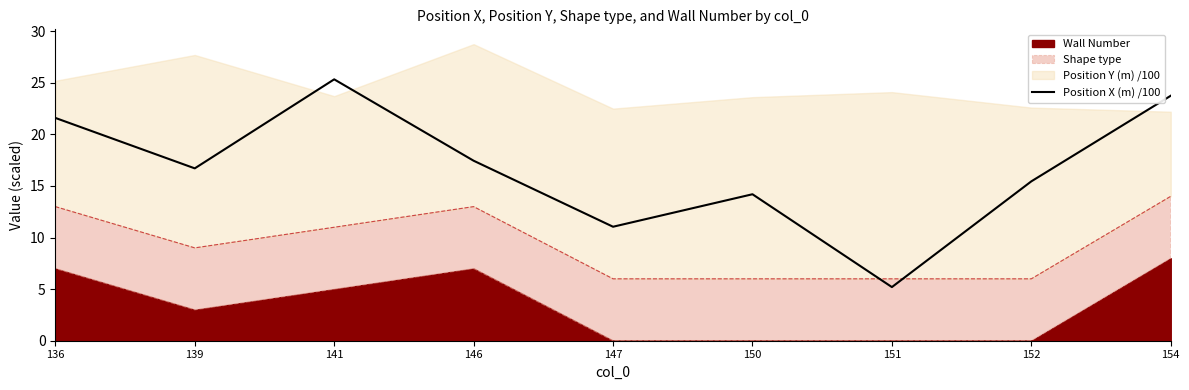

Approximately how many times larger is the value at 136 compared to 152?

1.4